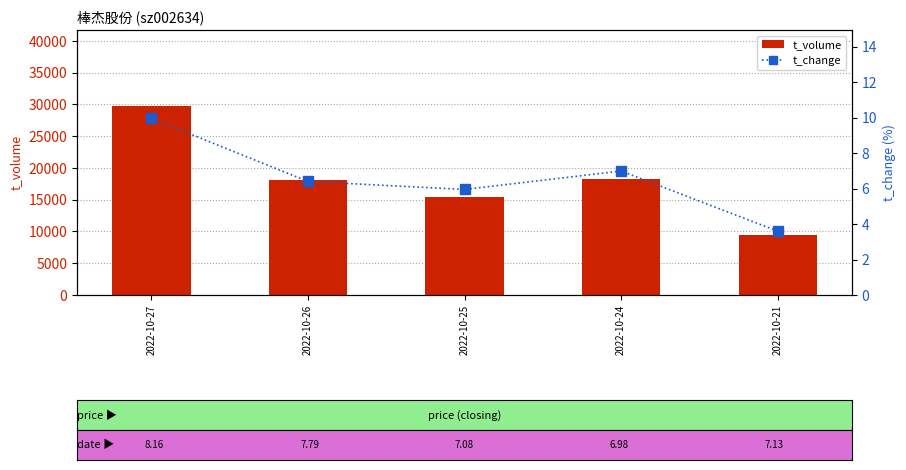

Reading left to right, what are all the values shown in this chart?

t_volume: 29804.0	18085.0	15353.0	18309.0	9510.0
t_change: 10.0	6.4	6.0	7.0	3.6